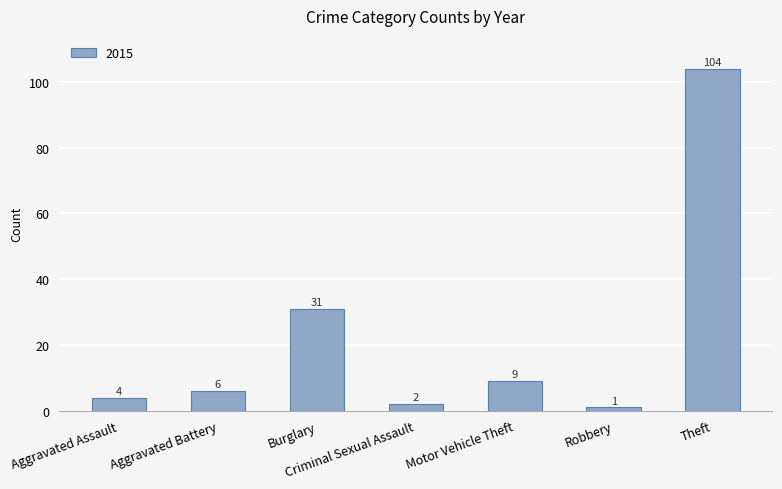

Is it true that the value at Theft is 104?

True